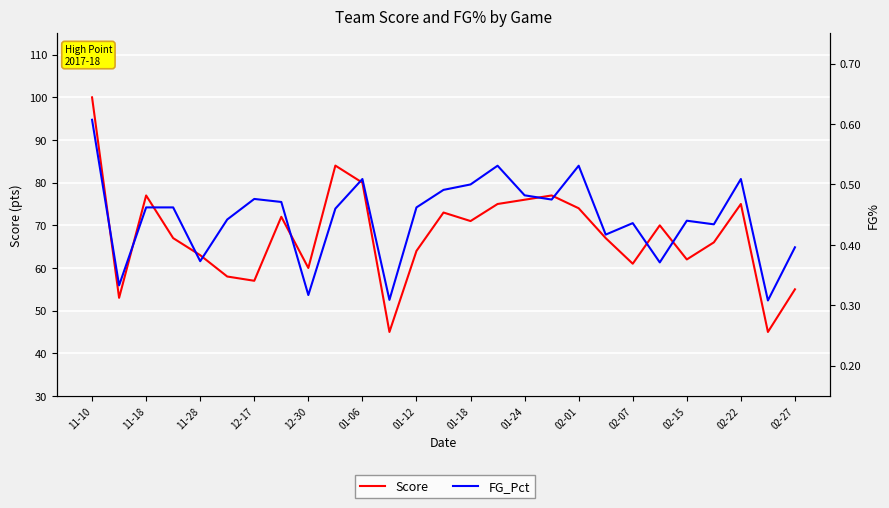

How many series are shown in this chart?

2